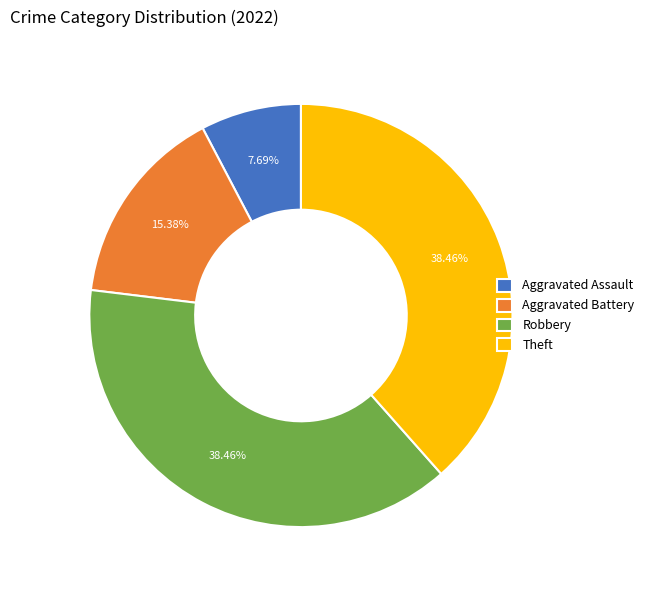

How many segments does this pie chart have?

4